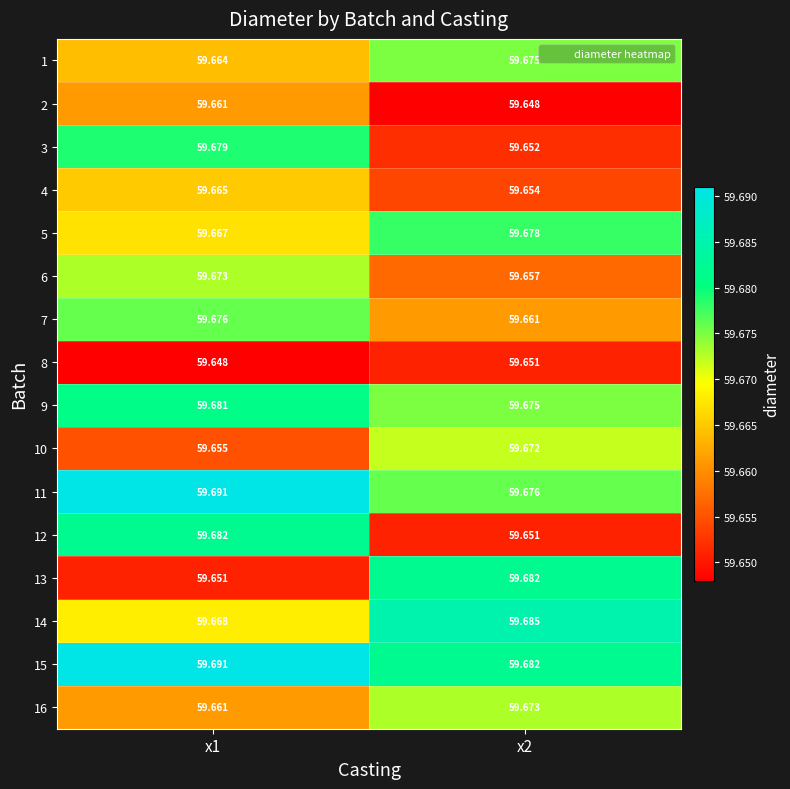

What is the maximum value shown in the chart?

59.7